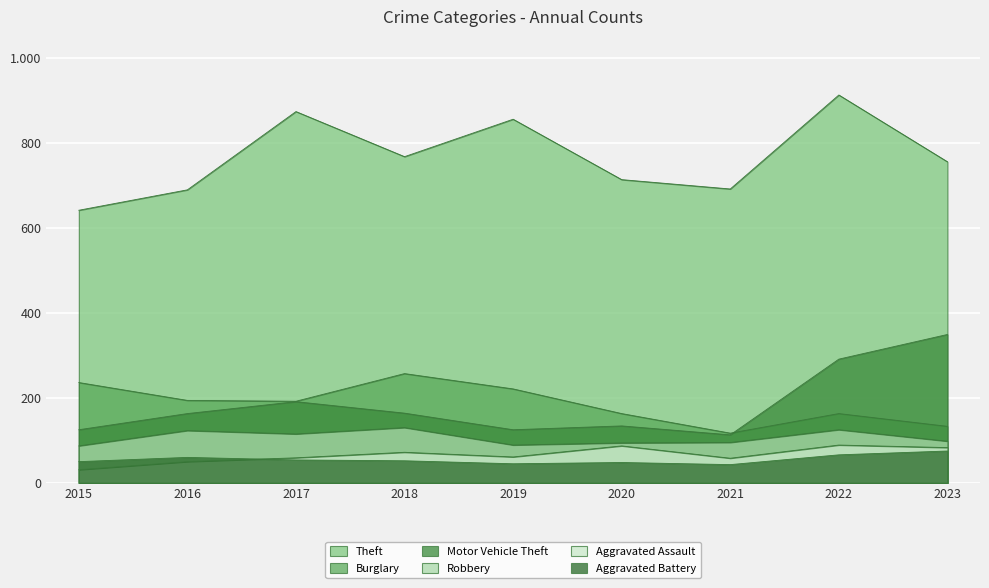

What is the sum of the Aggravated Battery values at 2015 and 2019?

95